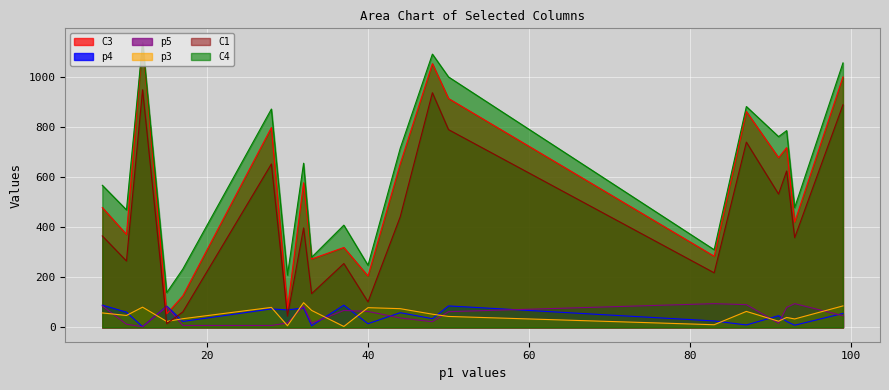

Rank the categories by p5 value from highest to lowest.

83, 93, 87, 7, 32, 15, 92, 37, 40, 50, 99, 44, 48, 30, 33, 91, 10, 17, 28, 12